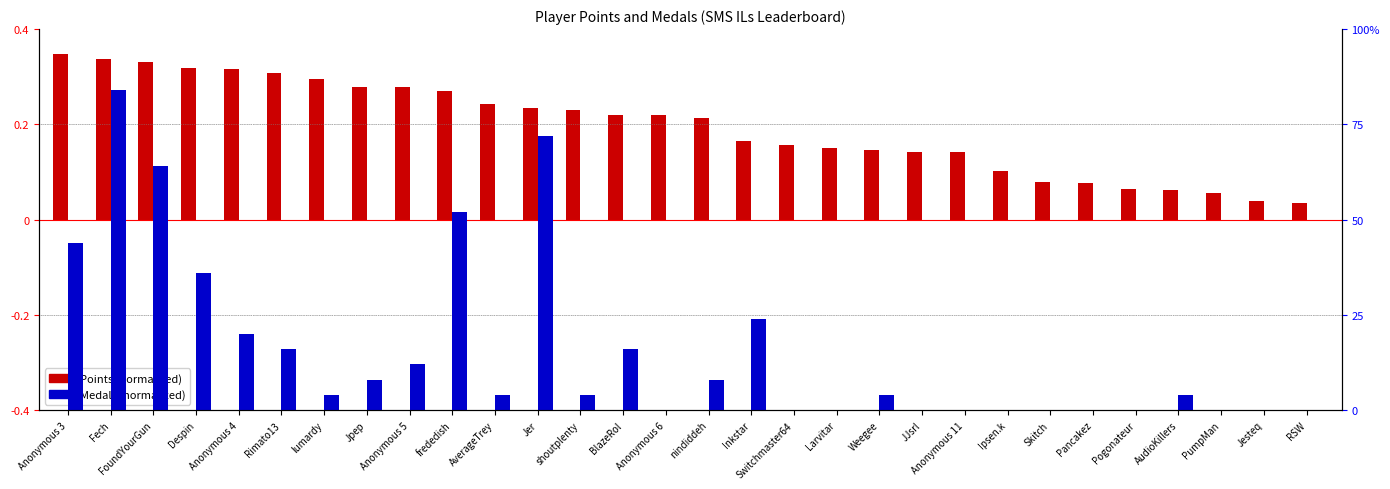

Are the bars horizontal?

No